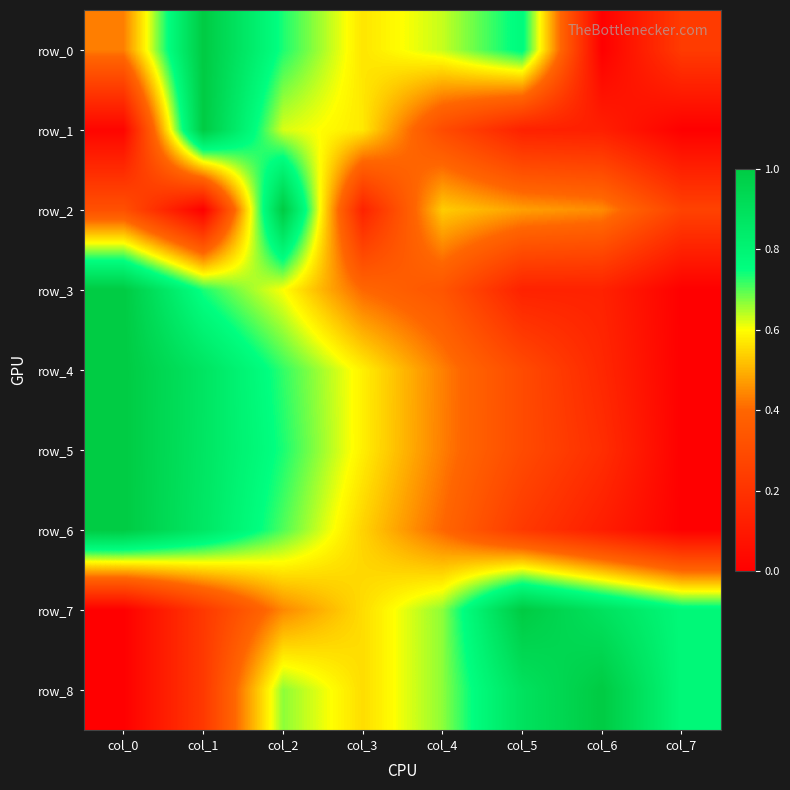

Rank the series at col_2 from lowest to highest value.

row_7, row_3, row_1, row_8, row_6, row_4, row_0, row_5, row_2